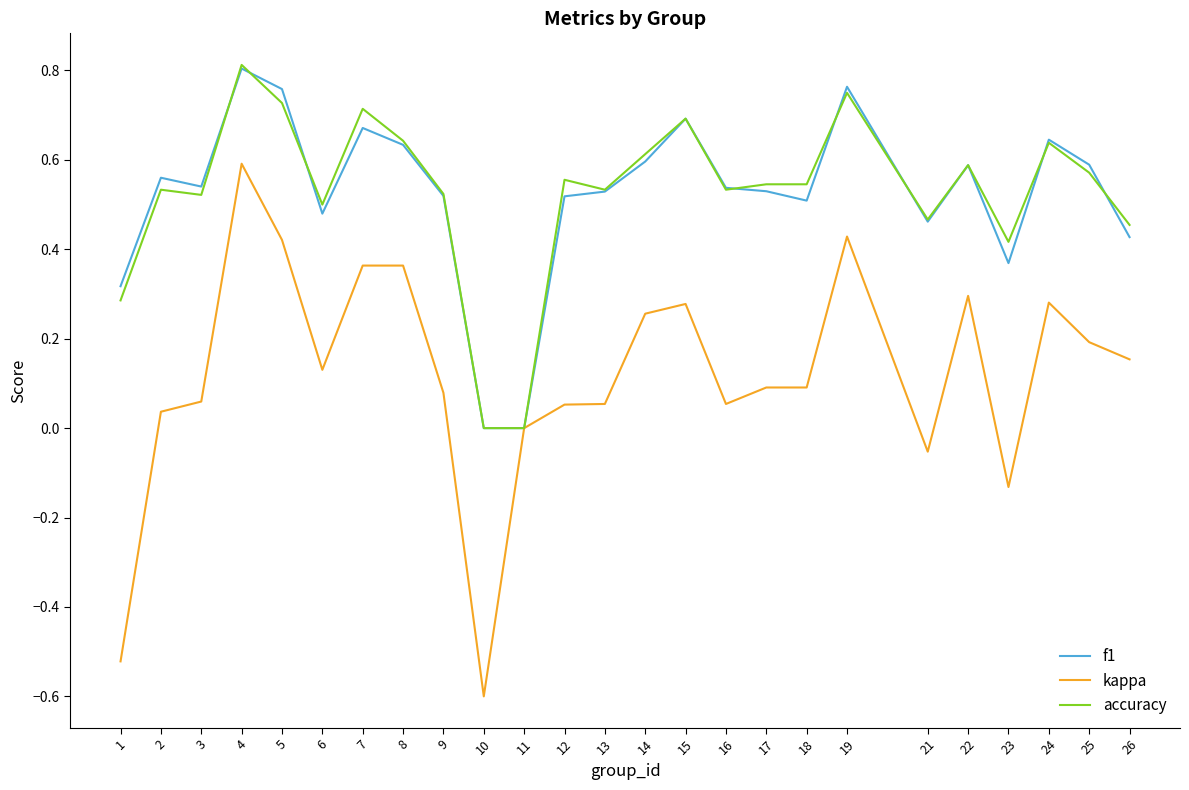

True or false: kappa has more than 1 points higher than both neighbors.

True